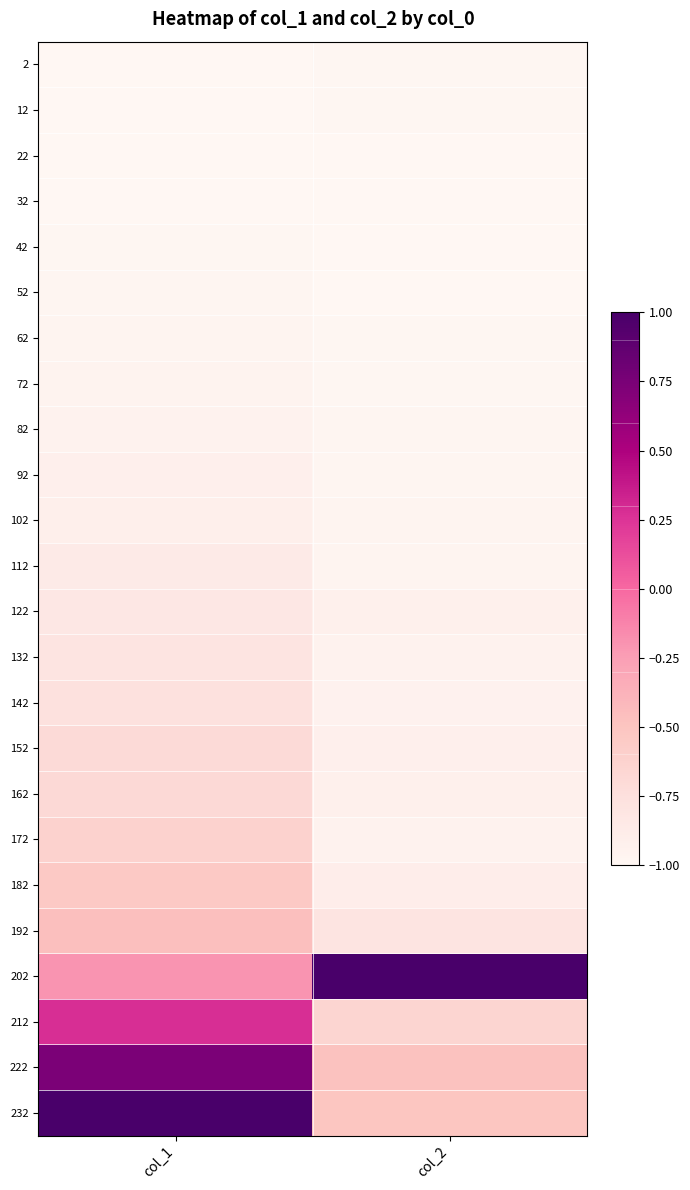

Which label corresponds to the smallest value in the chart?

col_1